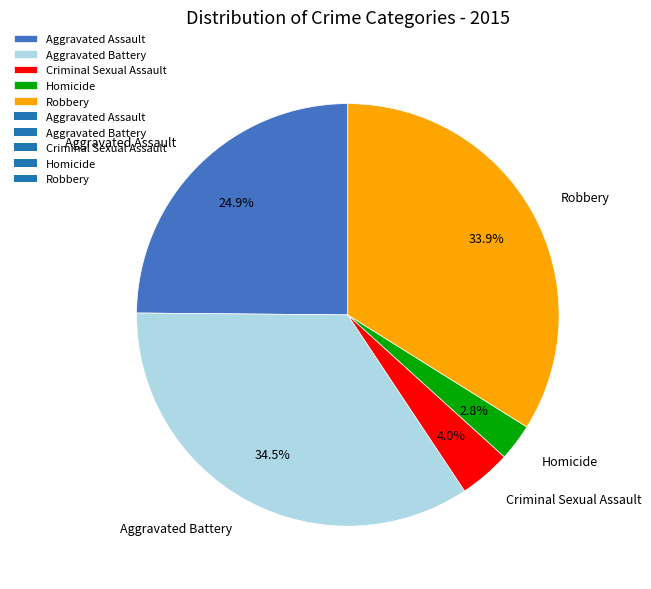

True or false: Criminal Sexual Assault accounts for 11% of the total.

False